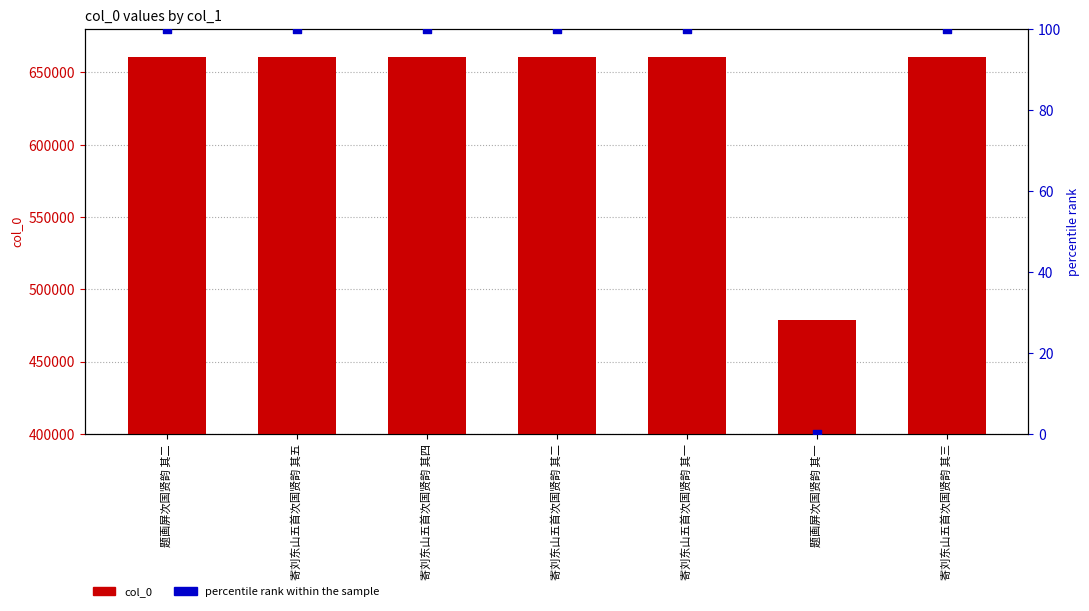

Is the value of percentile rank within the sample at 寄刘东山五首次国贤韵 其一 greater than the value of col_0 at 题画屏次国贤韵 其二?

No